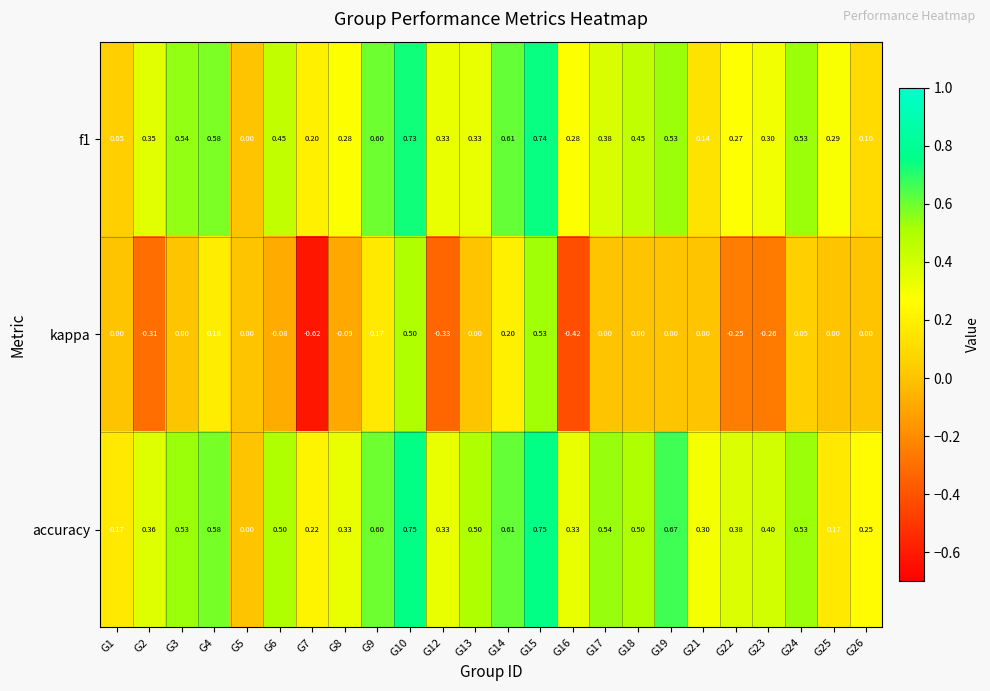

Which series has the largest total across all categories?

accuracy